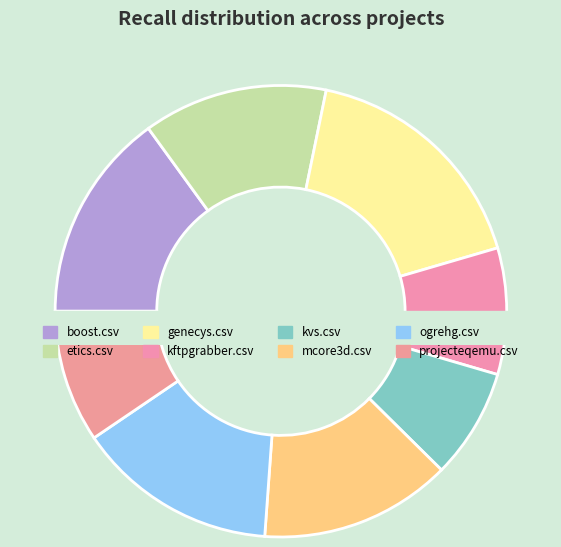

Does ogrehg.csv represent more than half of the total?

No